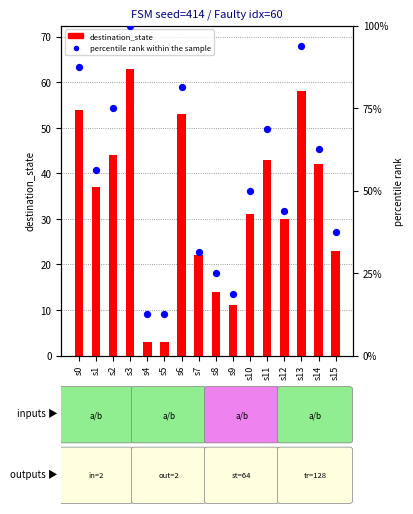

Which series contains the lowest Y value?

destination_state